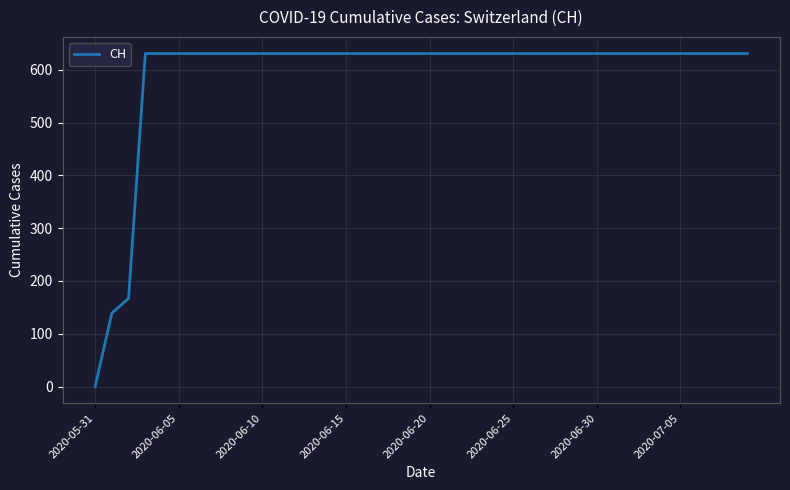

What is the maximum value shown in the chart?

631